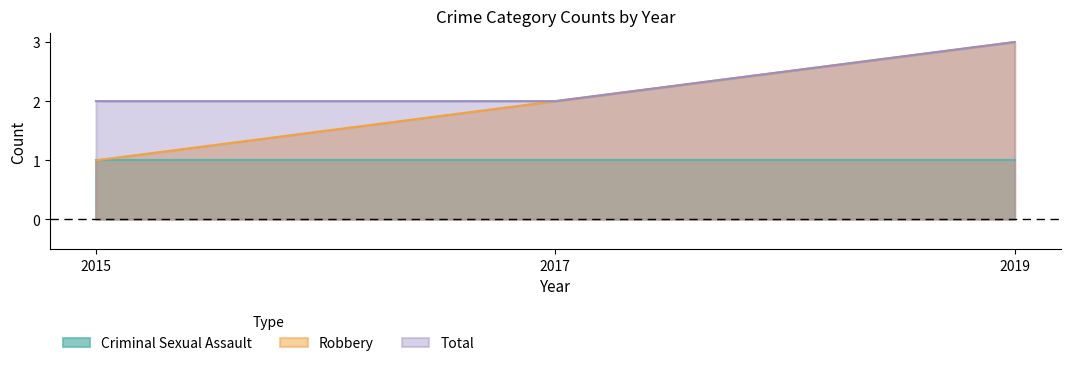

Is the value of Total at 2015 greater than the value of Criminal Sexual Assault at 2017?

Yes